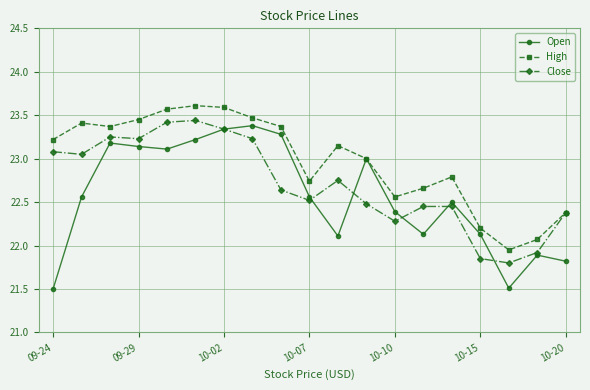

What is the maximum value shown in the chart?

23.6